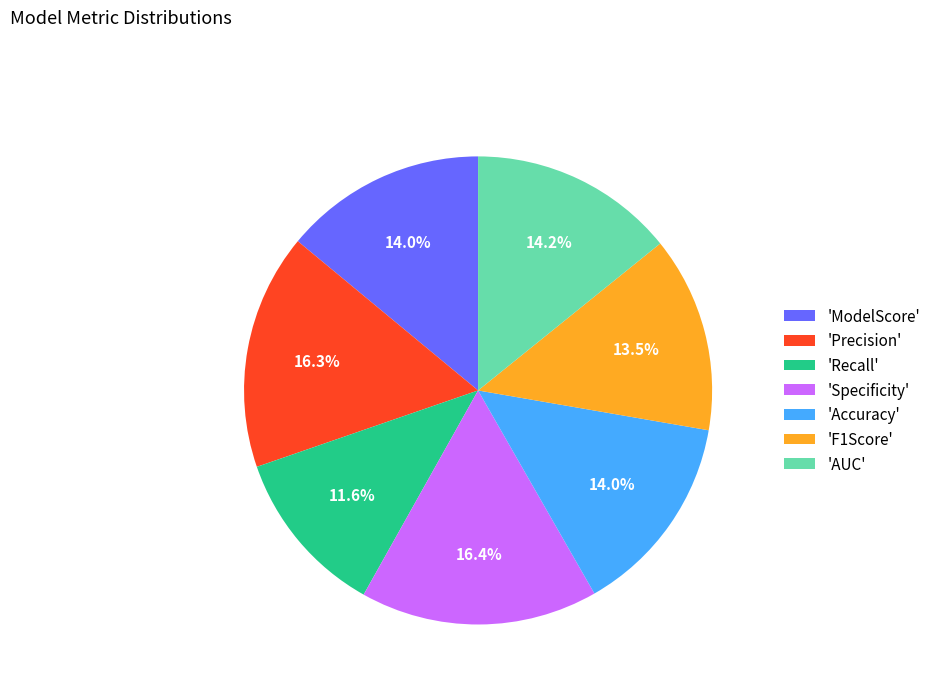

What is the smallest slice in the pie chart?

'Recall'